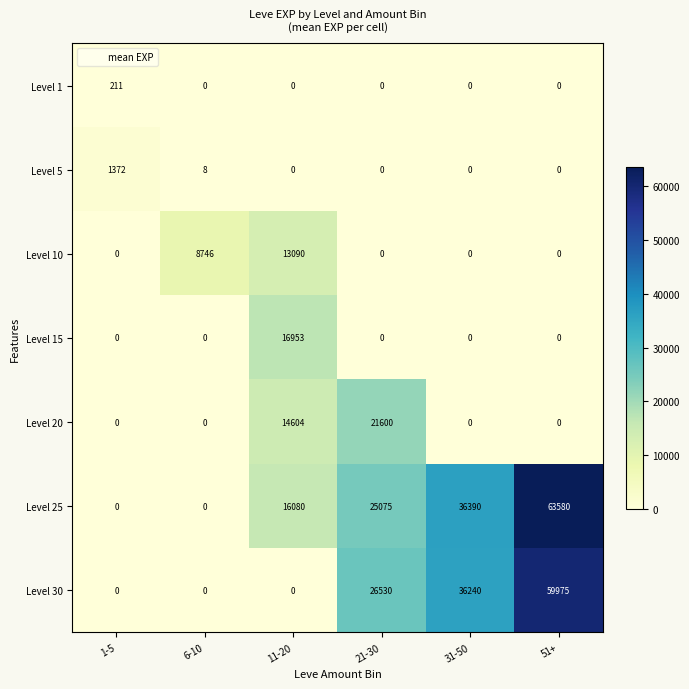

What is the average value of the Level 15 series?

2826